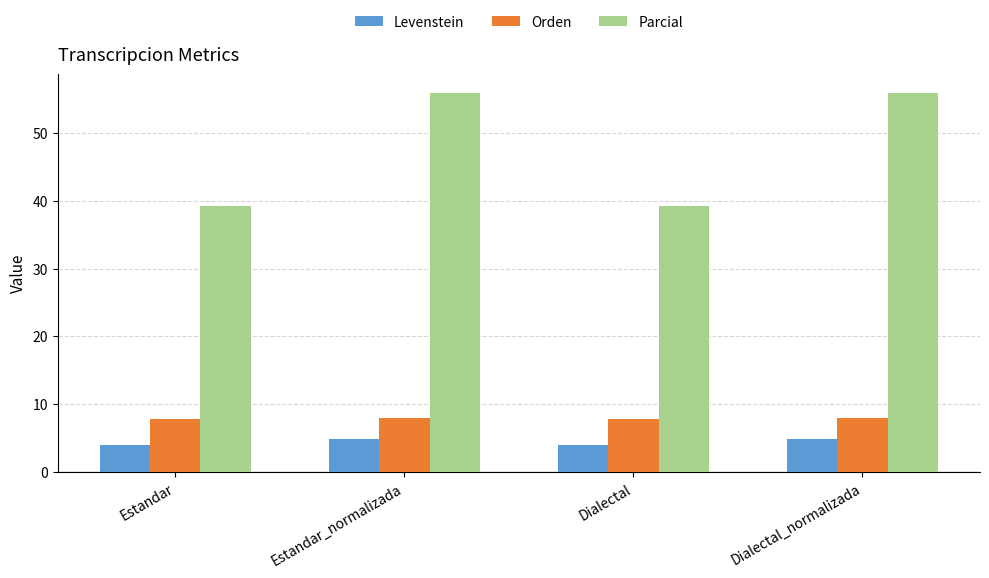

Between Dialectal and Dialectal_normalizada, which series saw the biggest shift?

Parcial